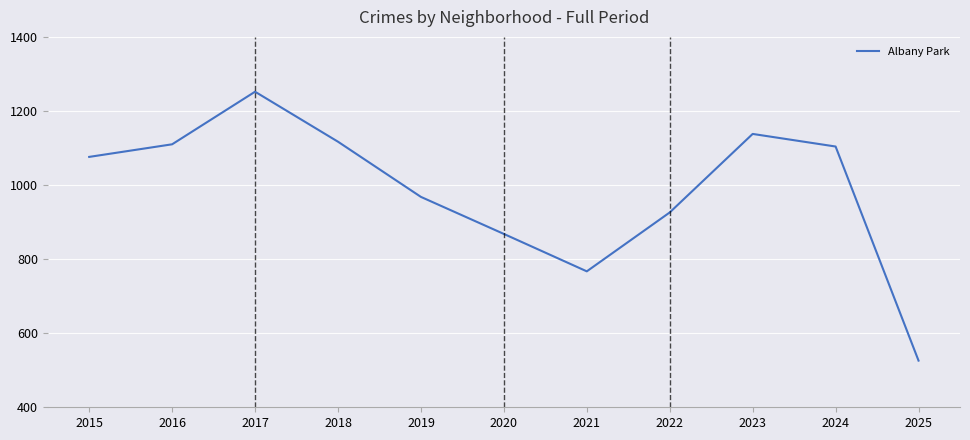

Between 2022 and 2020, which is larger?

2022